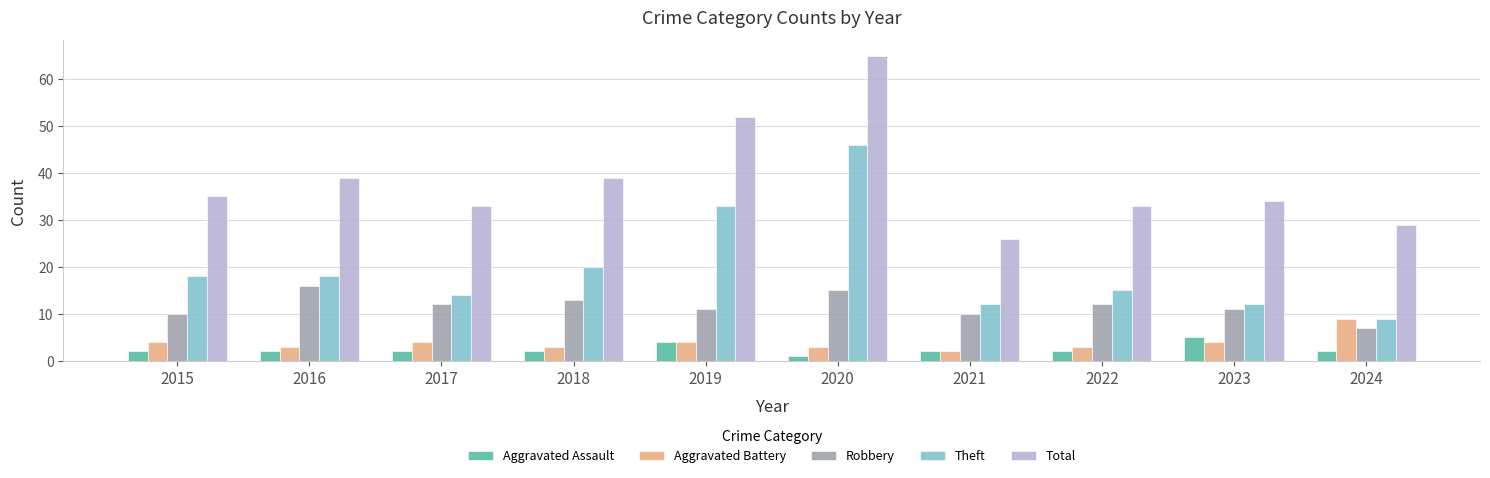

What are all the series names shown in the legend?

Aggravated Assault, Aggravated Battery, Robbery, Theft, Total